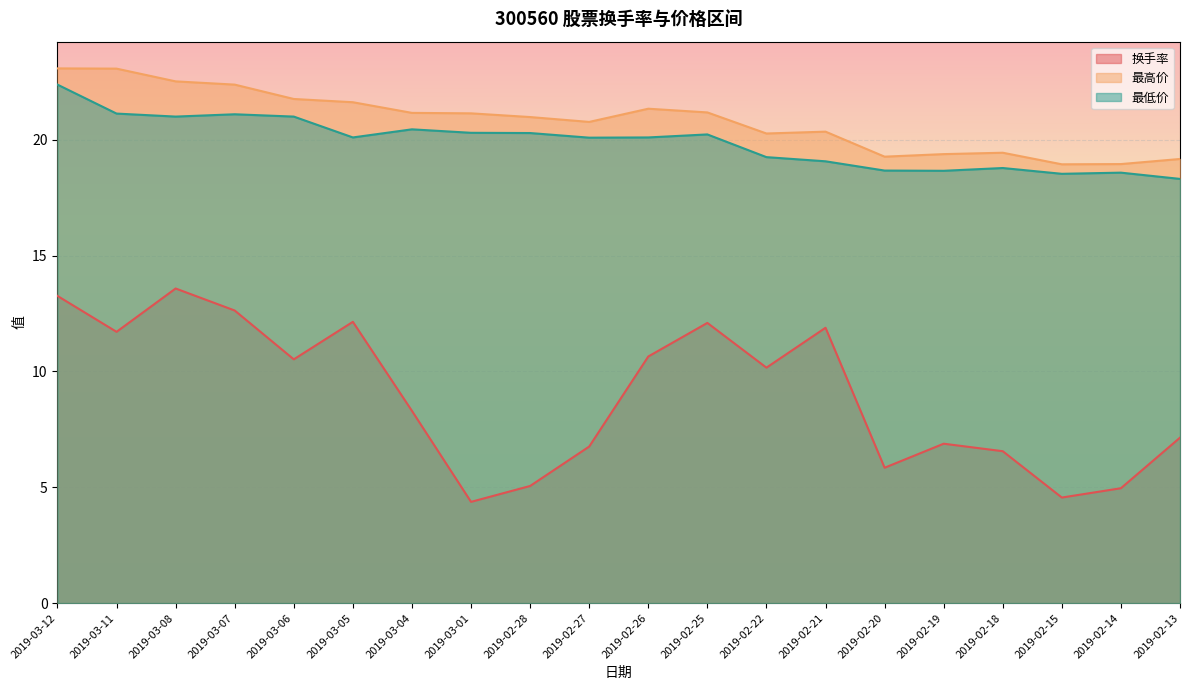

True or false: 最高价 and 换手率 cross at least once.

False